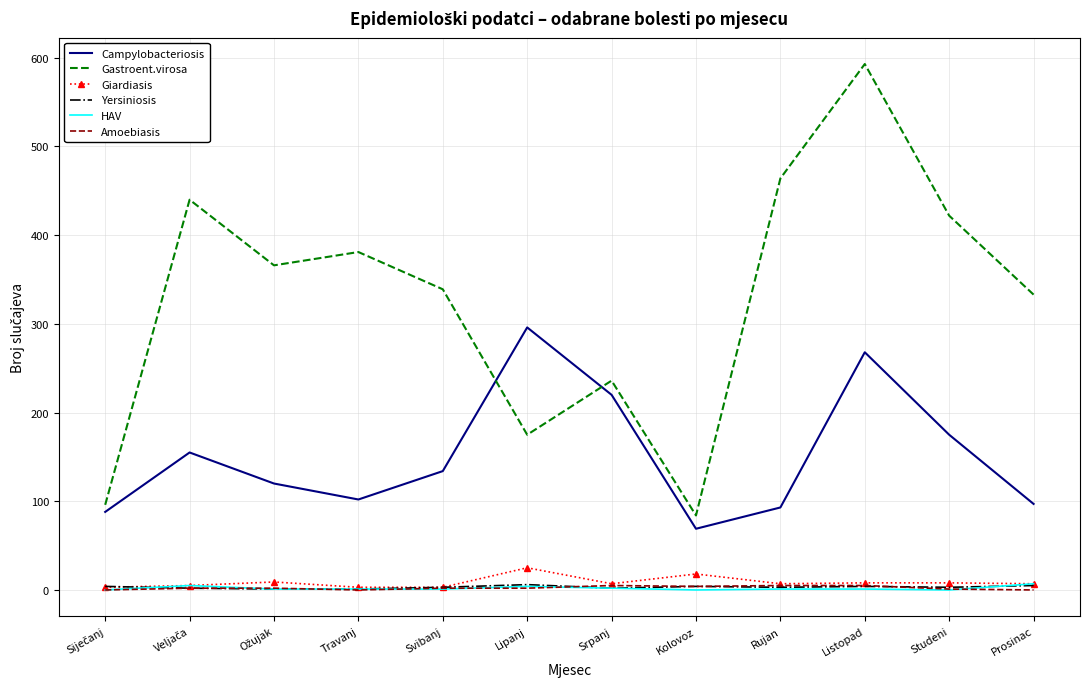

True or false: HAV and Gastroent.virosa intersect in this chart.

False